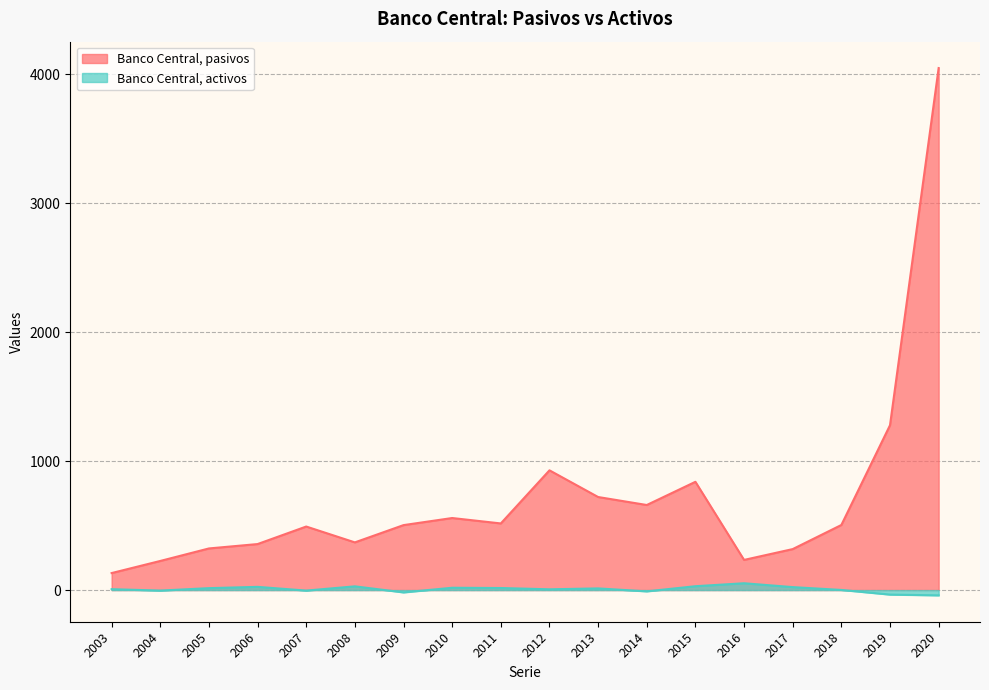

What is the value of the Banco Central, activos point at the 11th from the left?

13